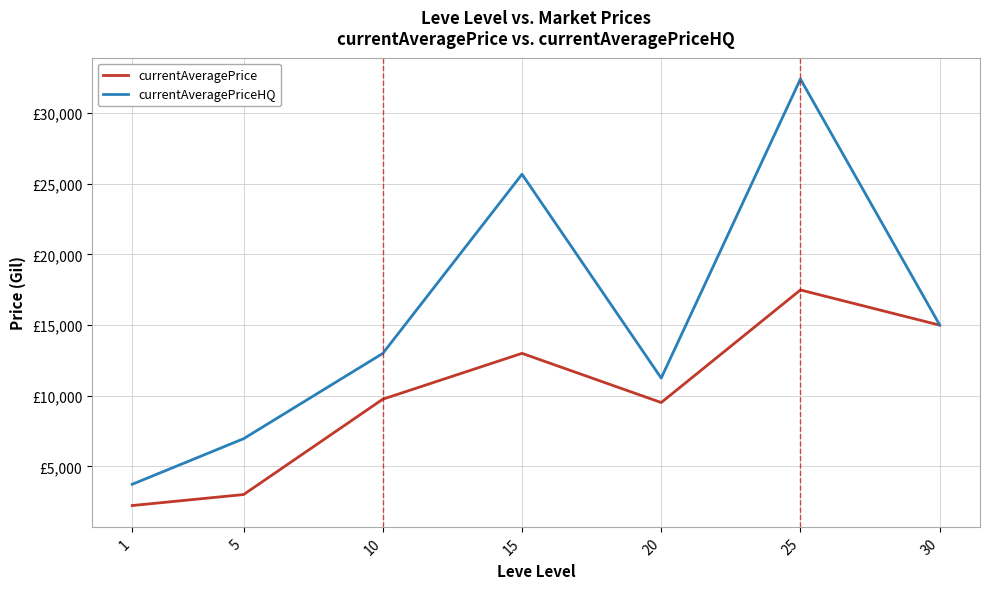

True or false: currentAveragePrice has a value of 24242.8 at 30.

False